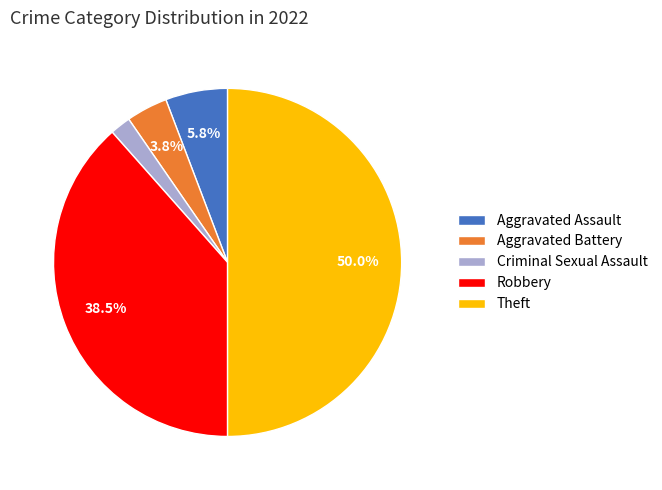

Does Criminal Sexual Assault account for over 50% of the chart?

No